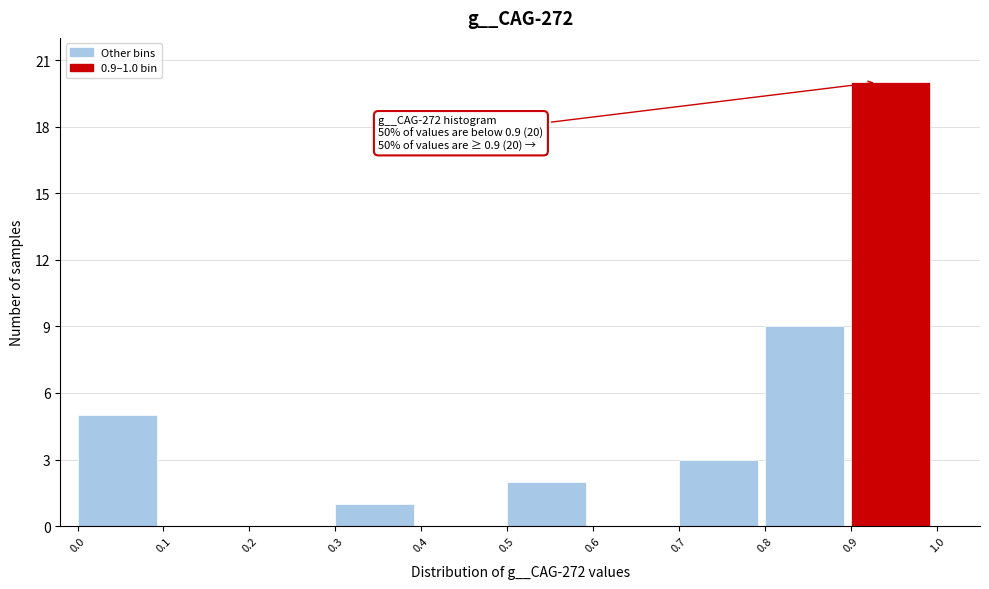

Which range on the x-axis has the tallest bar?

0.9 to 1.0